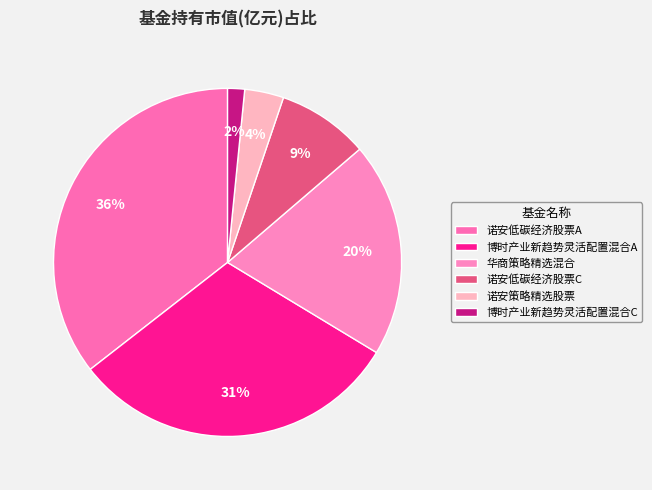

Between 博时产业新趋势灵活配置混合C and 诺安低碳经济股票A, which is larger?

诺安低碳经济股票A